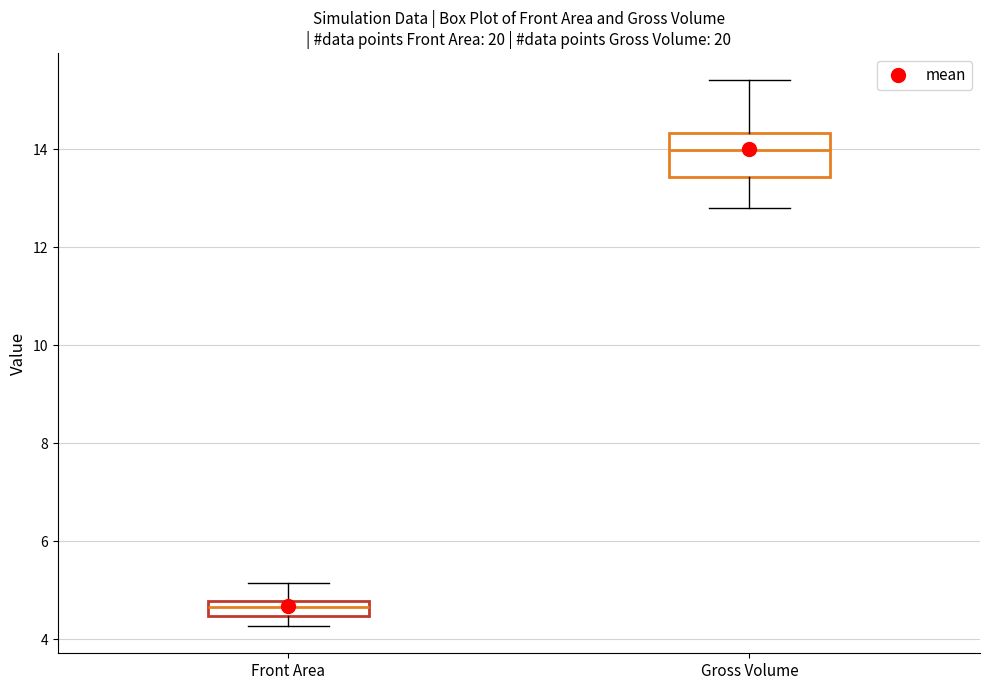

Where does the median line of the box for Front Area sit on the y-axis? The values are not printed on the chart, so give them approximately, as read against the axis.

4.6